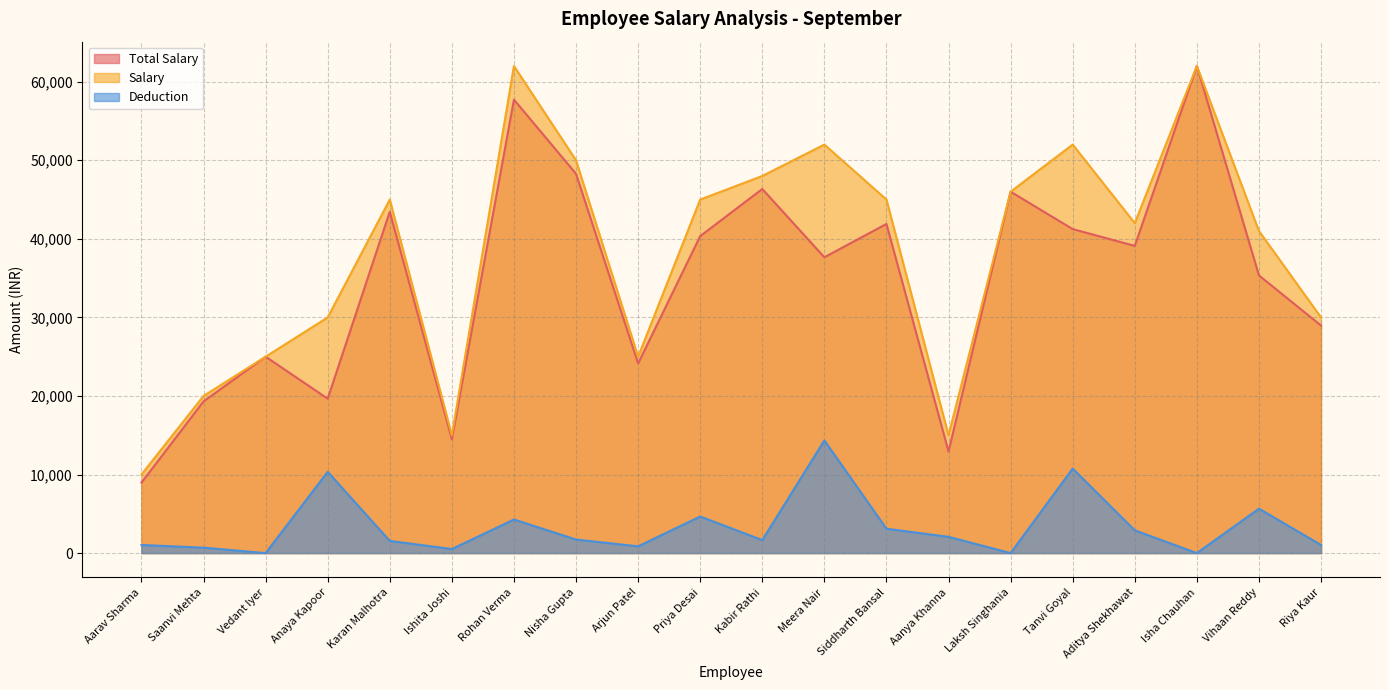

What is the average value of the Salary series?

38000.0